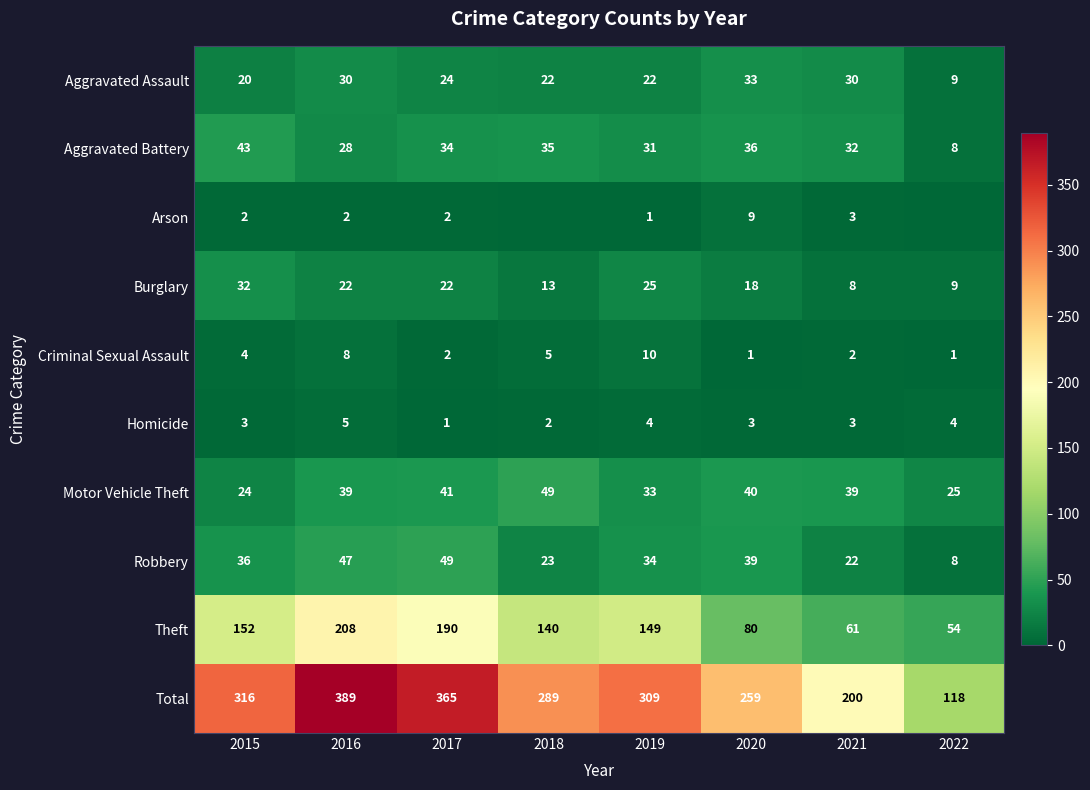

What is the highest value of the Homicide series?

5